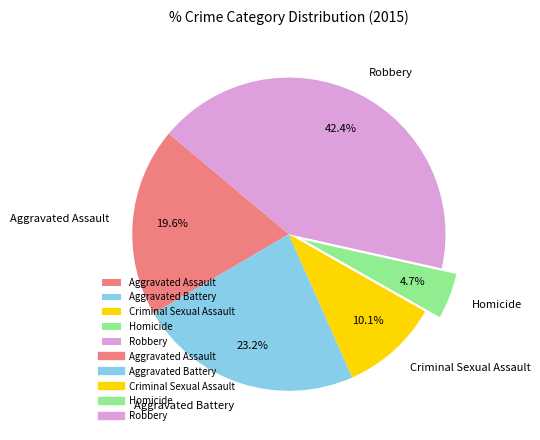

Is it true that Robbery is 51% of the pie?

False